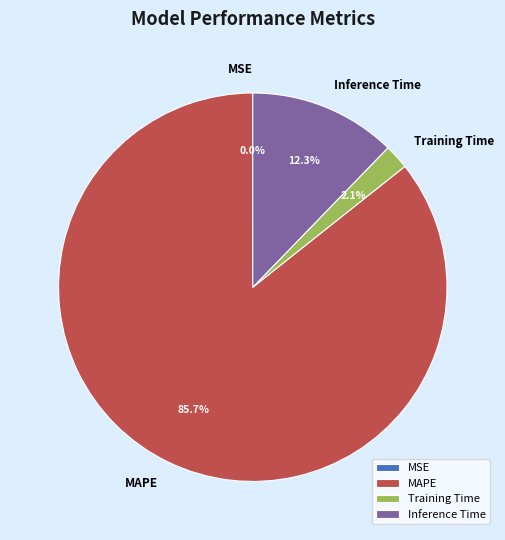

Combined, do MAPE and Inference Time account for over 50%?

Yes